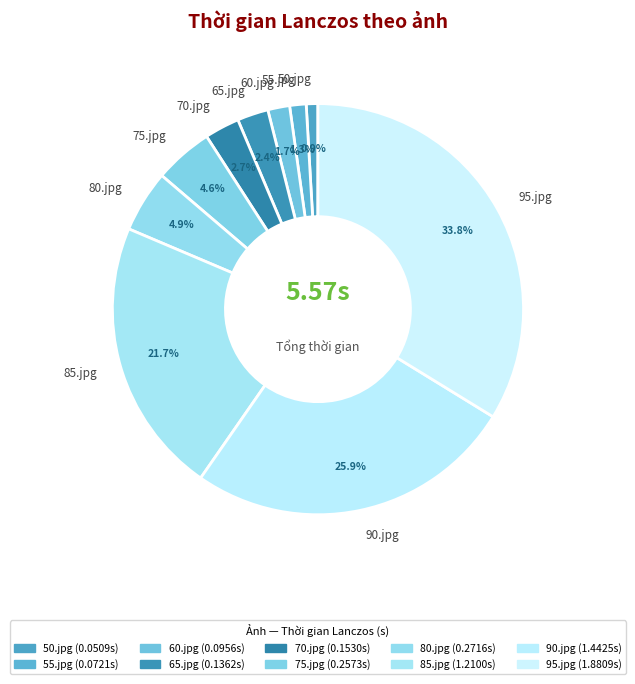

Which slice is the largest?

95.jpg